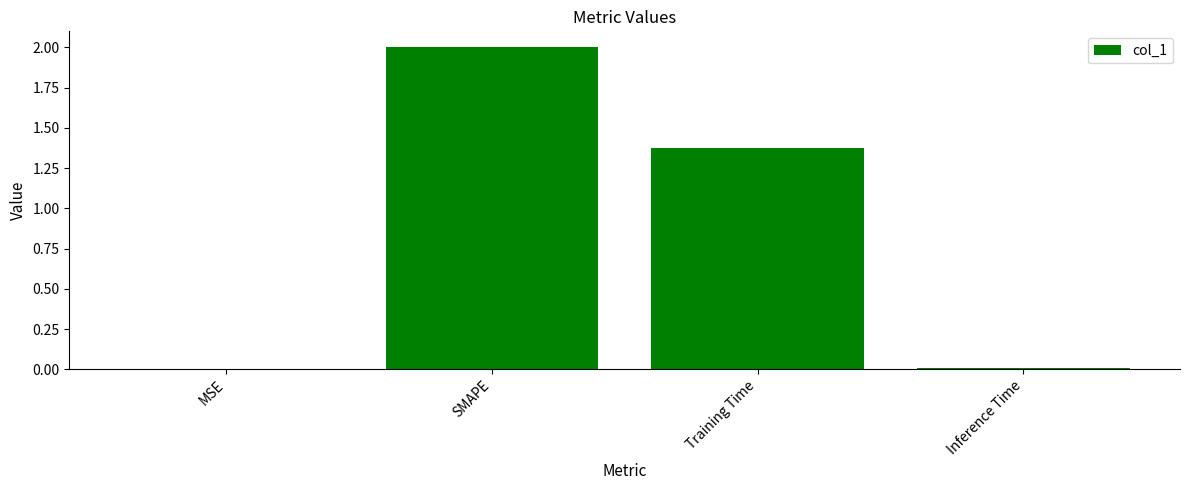

Between Training Time and MSE, which is larger?

Training Time